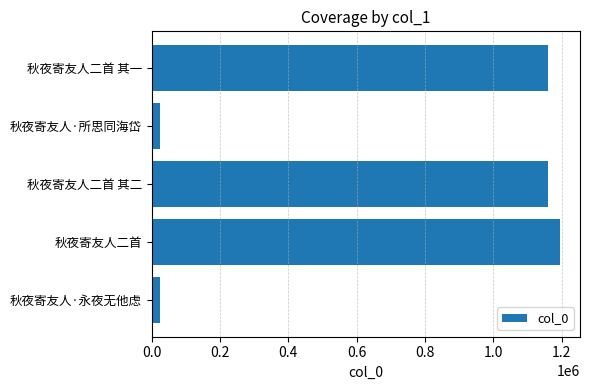

The value at 秋夜寄友人二首 is 463026. True or false?

False